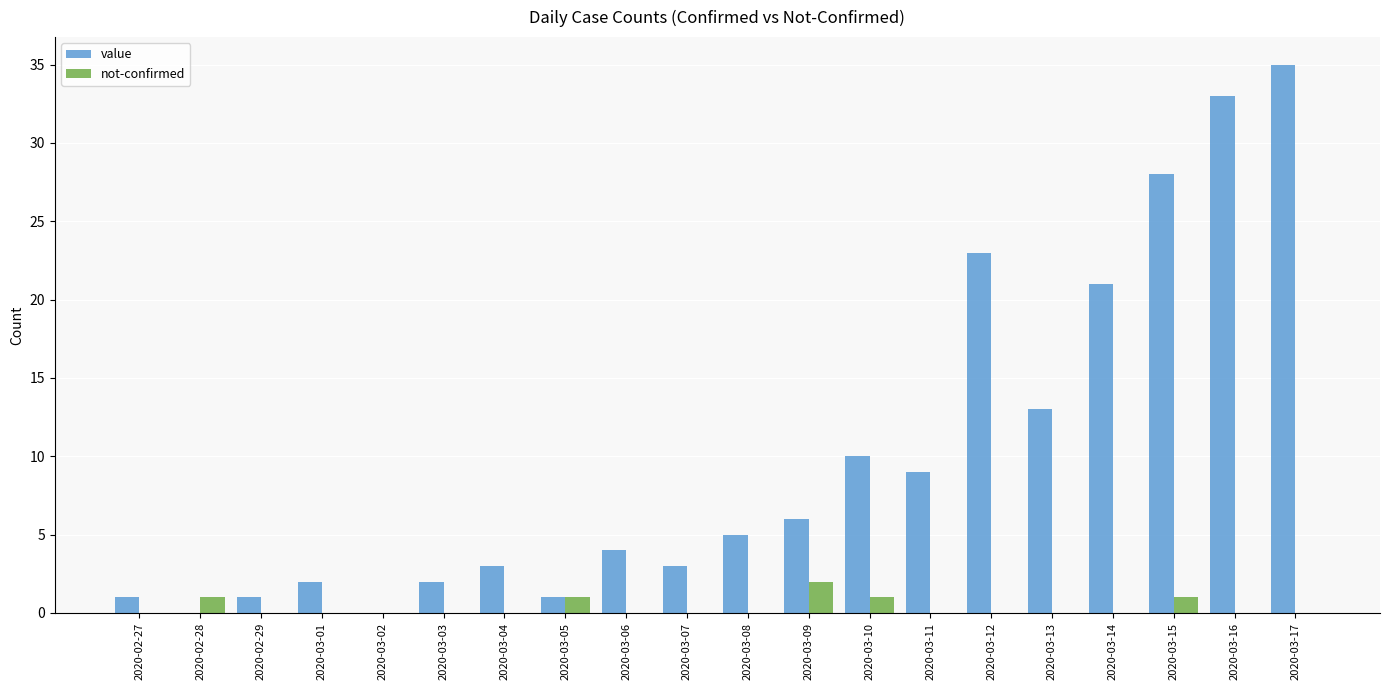

The value series shows 35 at 2020-03-17. True or false?

True